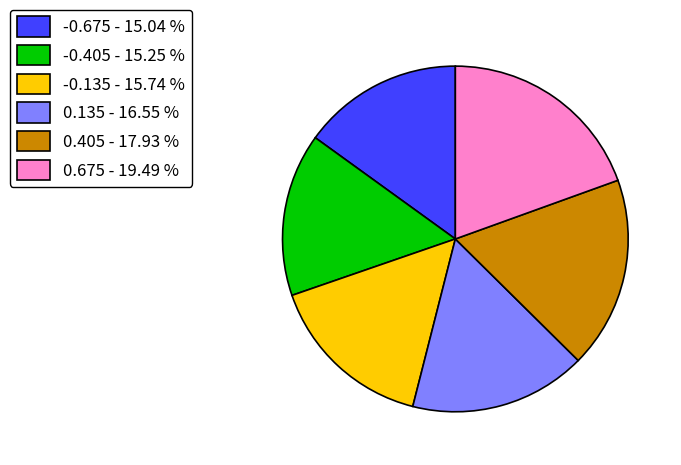

Is there any slice that represents more than half of the pie?

No